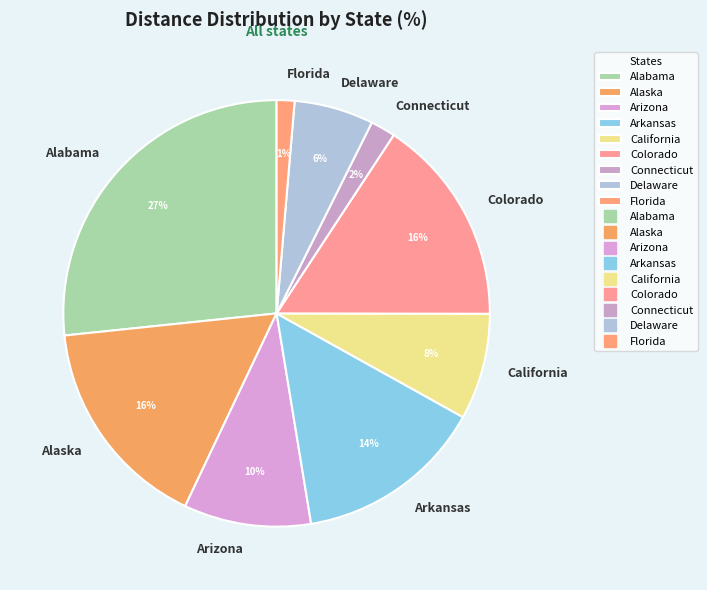

Between Connecticut and California, which is larger?

California